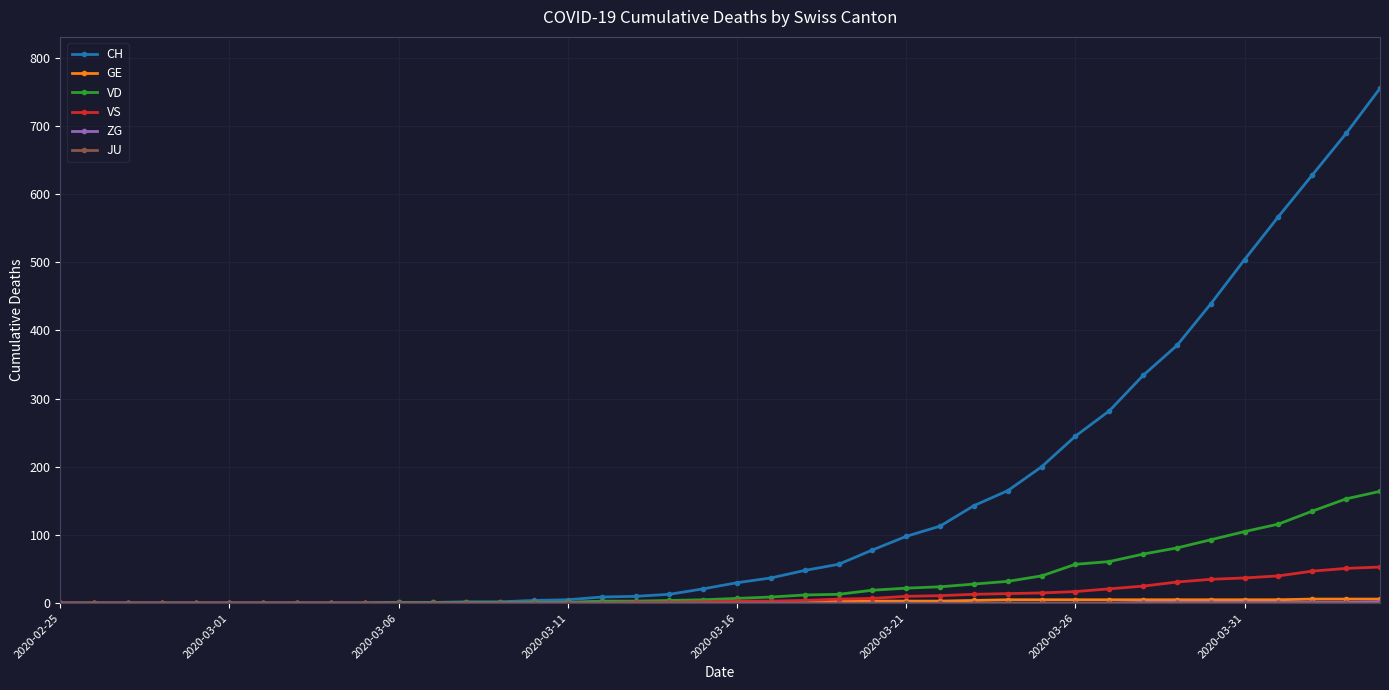

What is the greatest value displayed?

755